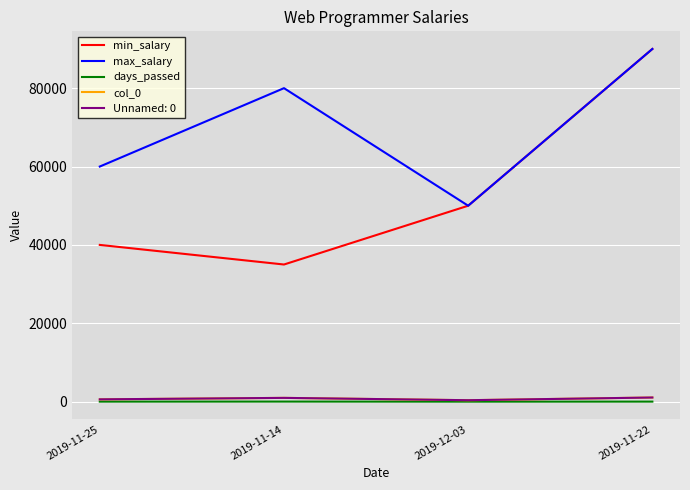

Does the chart display data point markers on the line(s)?

No